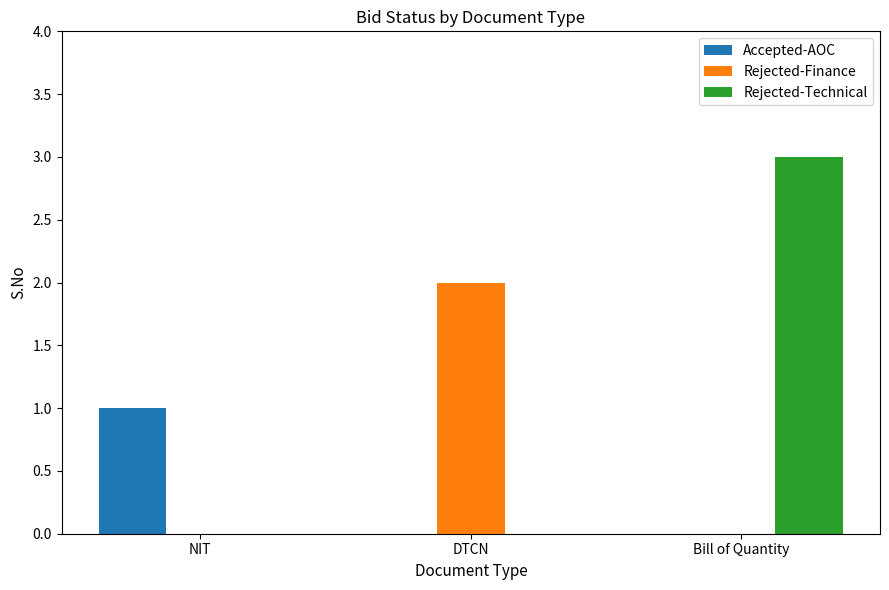

What value does the Accepted-AOC series have at NIT?

1